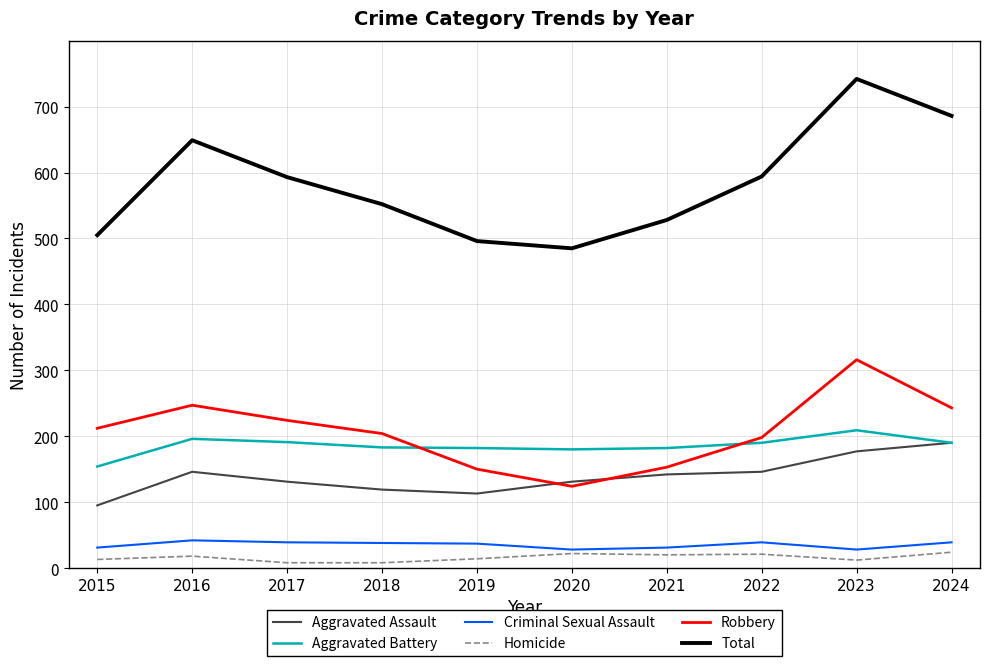

How many categories are shown in the chart?

10